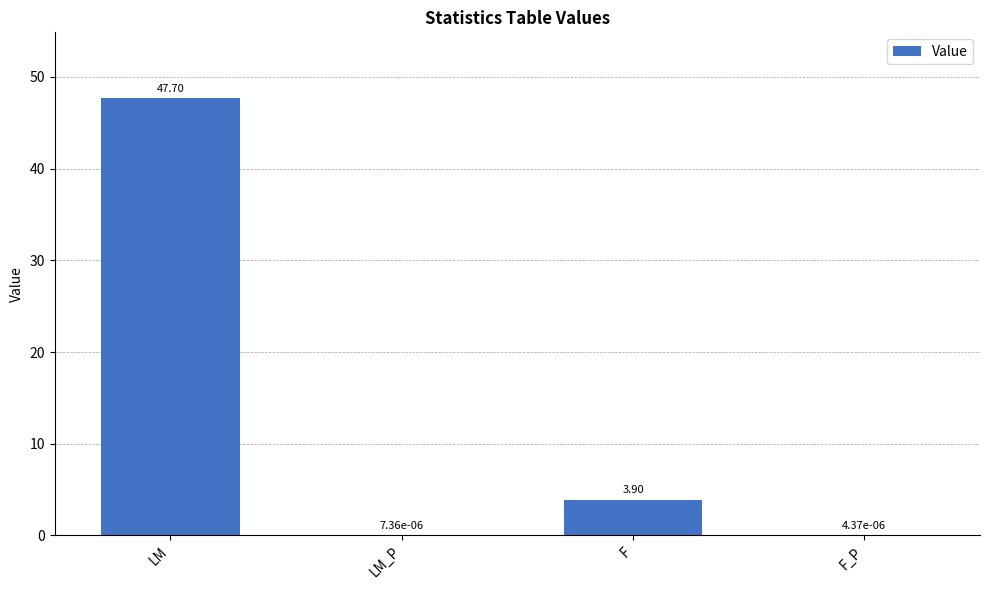

What is the change in value from F to F_P?

-3.9